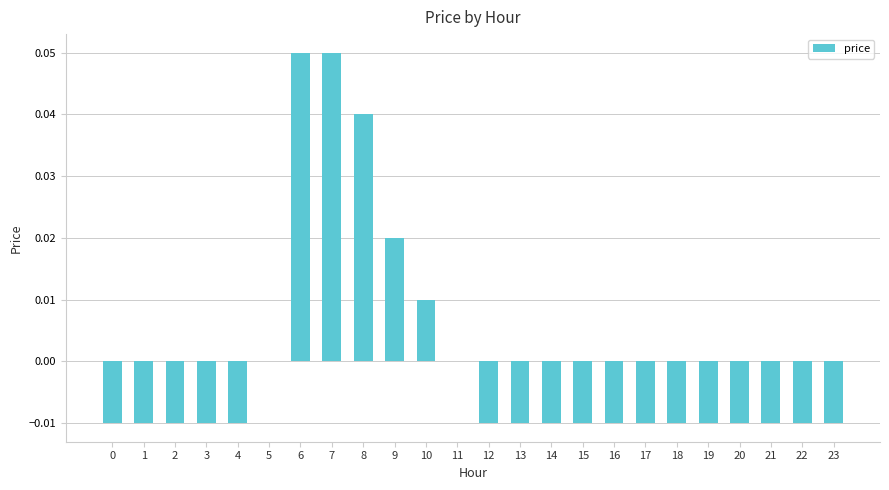

True or false: the data shows 0.0 at 11.

True